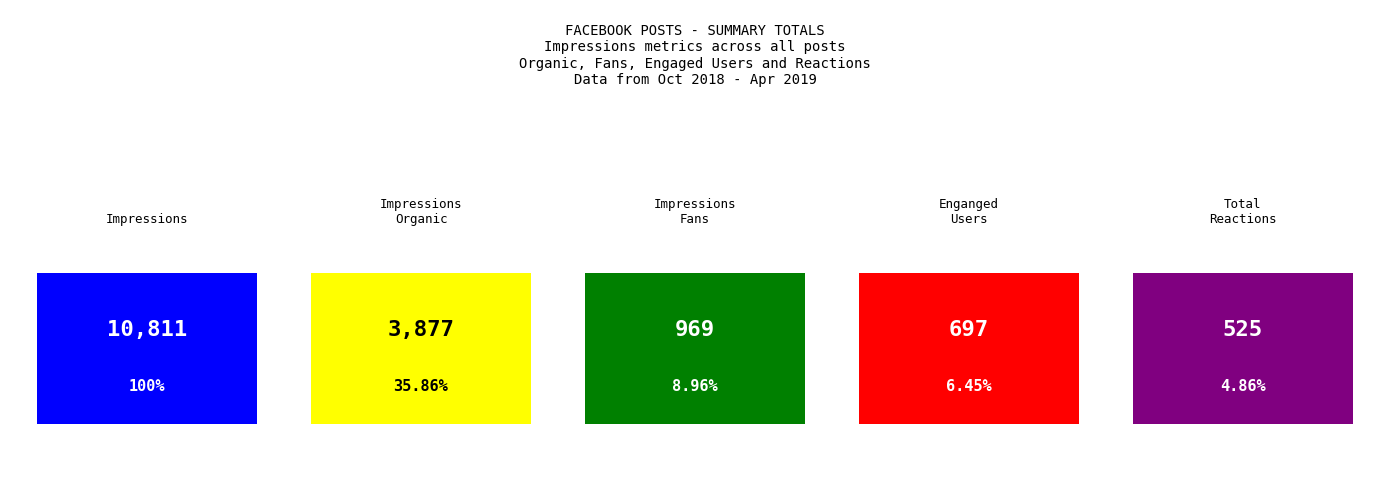

Rank the series at 1 from highest to lowest value.

Impressions, Impressions Organic, Impressions Fans, Enganged Users, Total Reactions